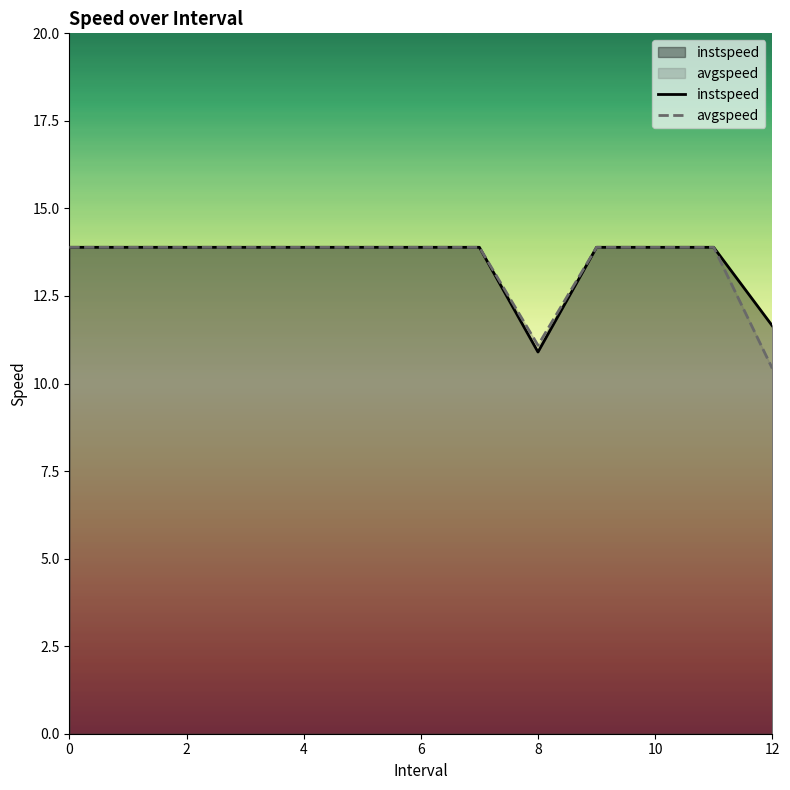

What is the value of the avgspeed point at the 8th from the left?

13.9